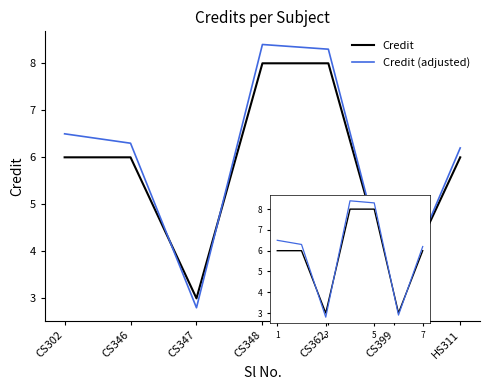

Which category has the lowest value across all series?

3